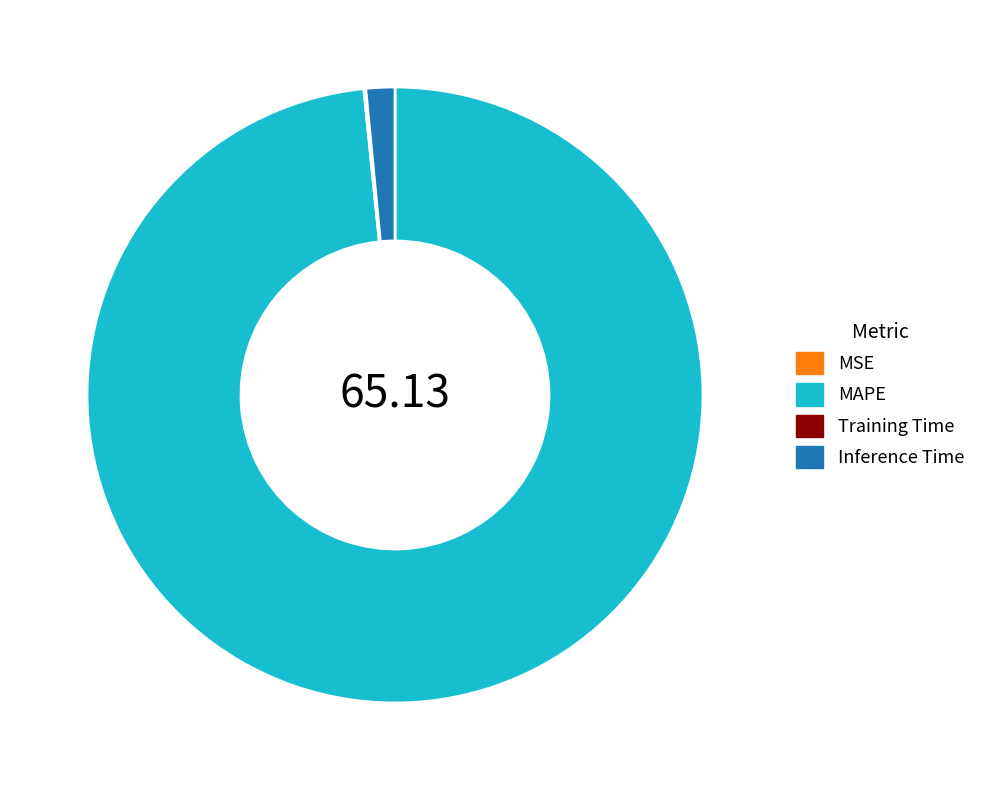

Is the sum of MAPE and Inference Time greater than half?

Yes